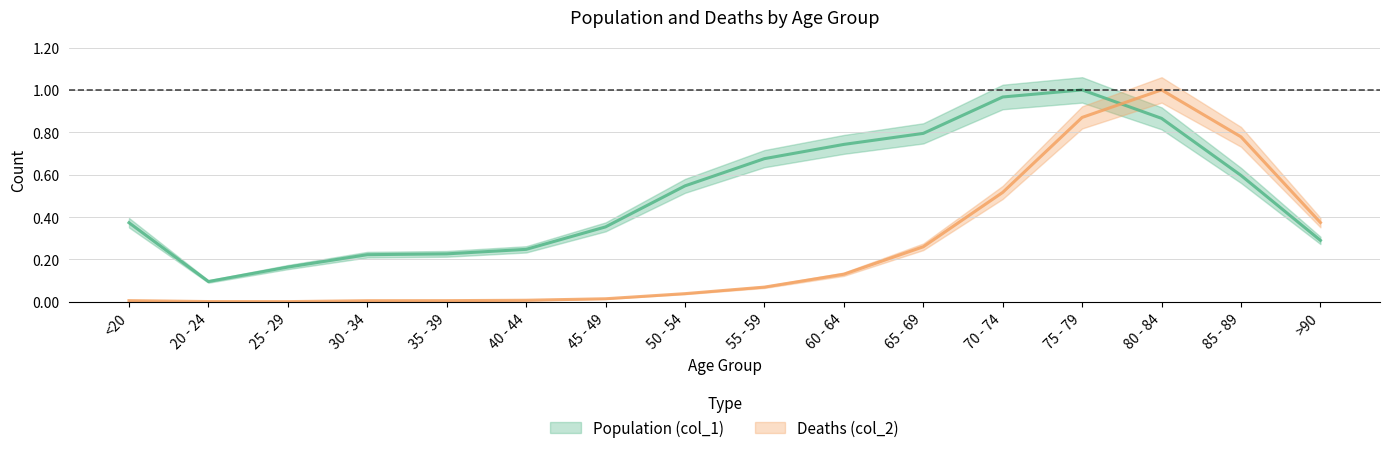

Which series changed the most between 60 - 64 and 70 - 74?

Deaths (col_2)